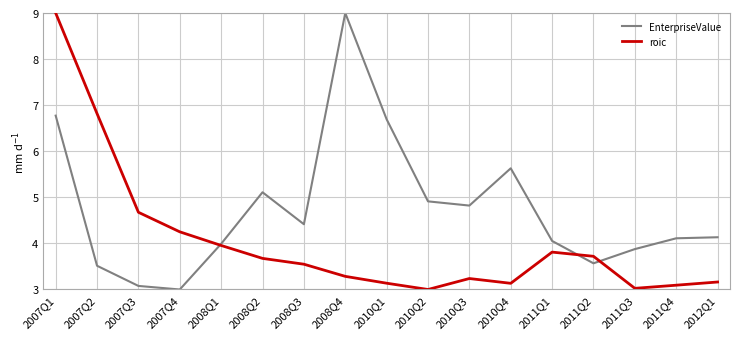

Rank the series at 2008Q4 from highest to lowest value.

EnterpriseValue, roic